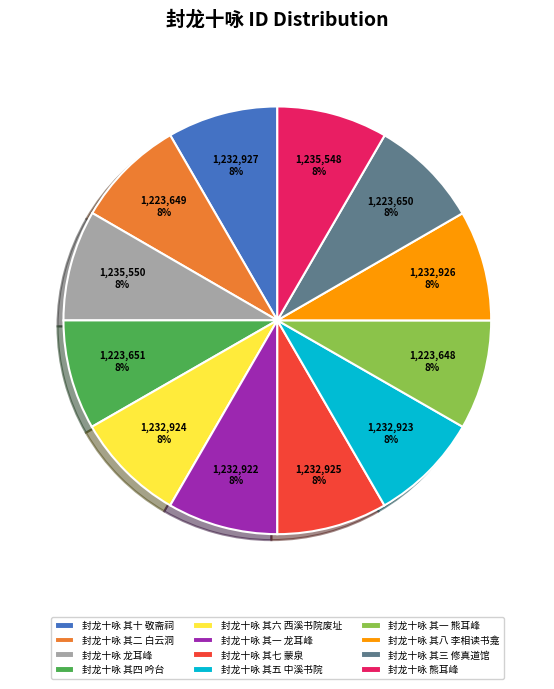

How many slices are in this pie chart?

12